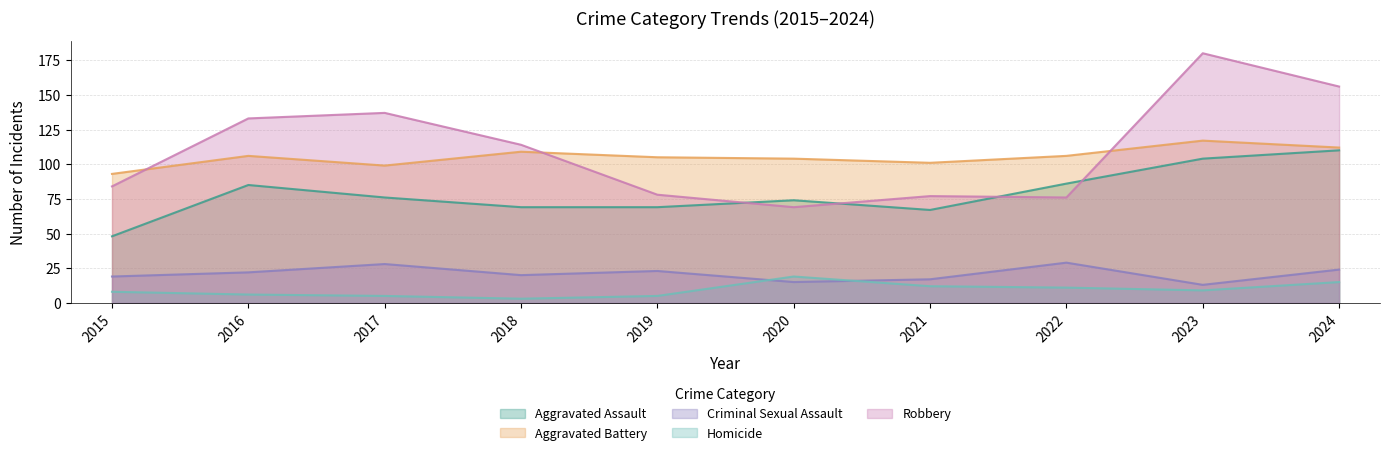

Reading left to right, list all the values displayed in this chart.

Aggravated Assault: 2015=48	2016=85	2017=76	2018=69	2019=69	2020=74	2021=67	2022=86	2023=104	2024=110
Aggravated Battery: 2015=93	2016=106	2017=99	2018=109	2019=105	2020=104	2021=101	2022=106	2023=117	2024=112
Criminal Sexual Assault: 2015=19	2016=22	2017=28	2018=20	2019=23	2020=15	2021=17	2022=29	2023=13	2024=24
Homicide: 2015=8	2016=6	2017=5	2018=3	2019=5	2020=19	2021=12	2022=11	2023=9	2024=15
Robbery: 2015=84	2016=133	2017=137	2018=114	2019=78	2020=69	2021=77	2022=76	2023=180	2024=156